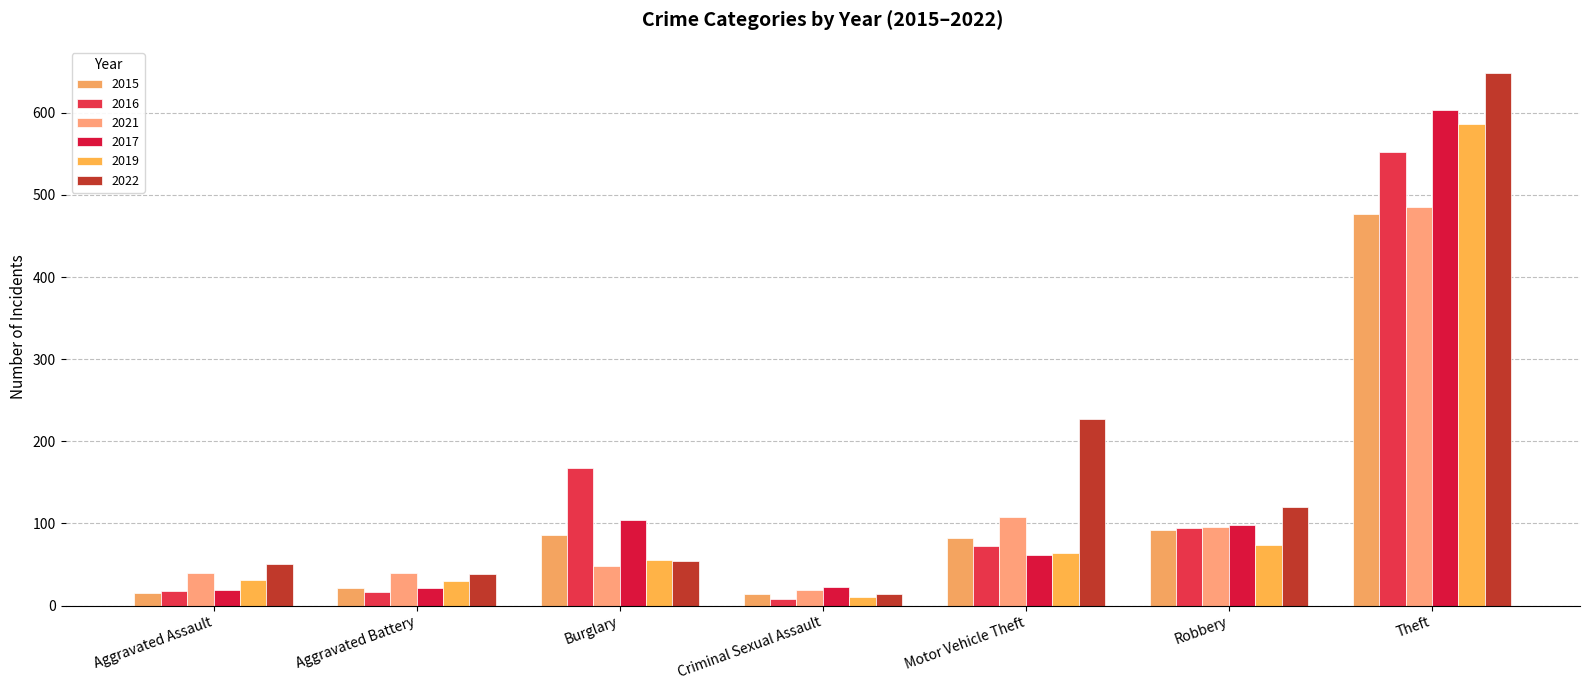

Rank the series at Aggravated Battery from lowest to highest value.

2016, 2015, 2017, 2019, 2022, 2021